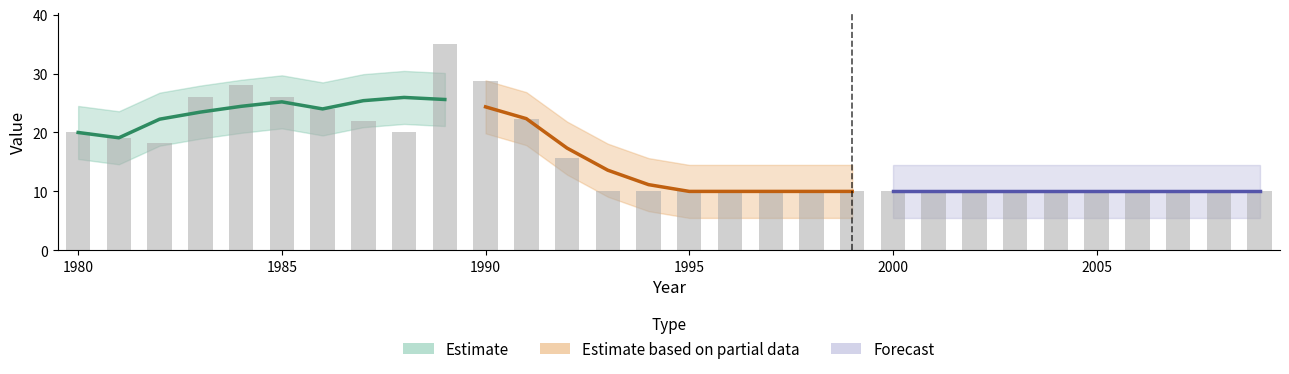

How many bars are there in total?

30